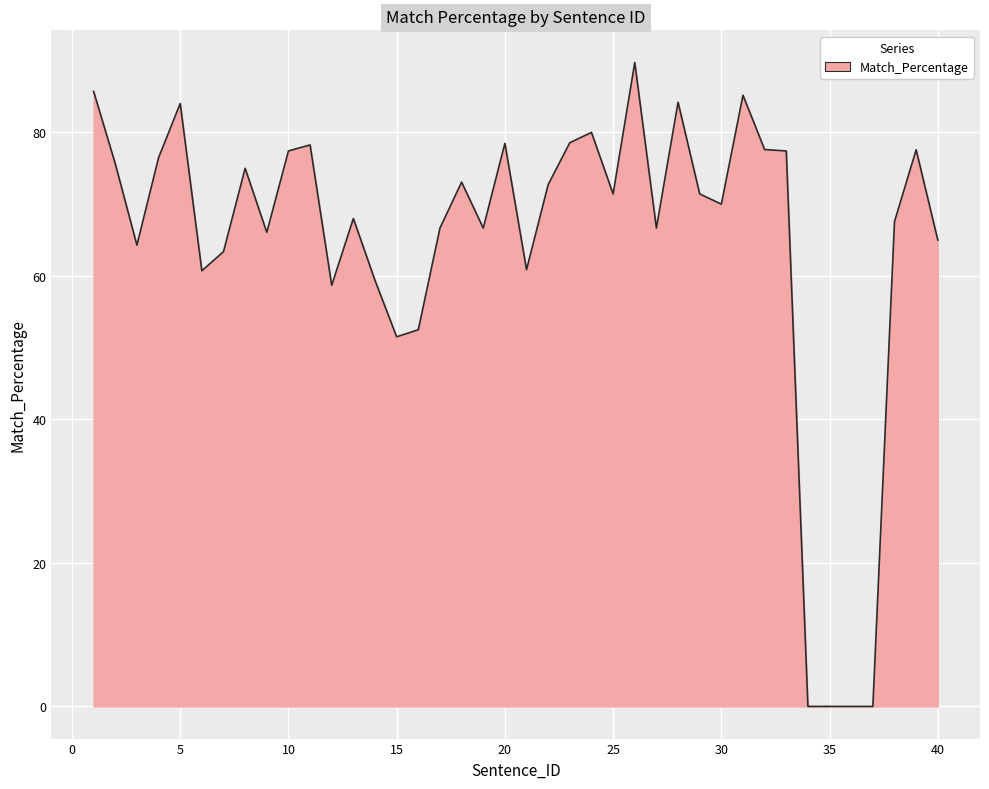

How many series are shown in this chart?

1